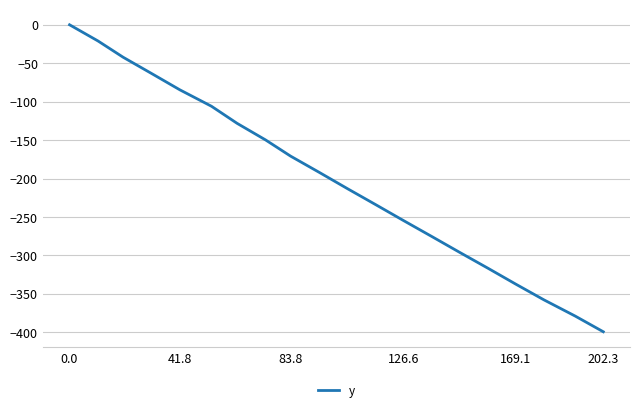

What is the minimum value shown in the chart?

-399.3